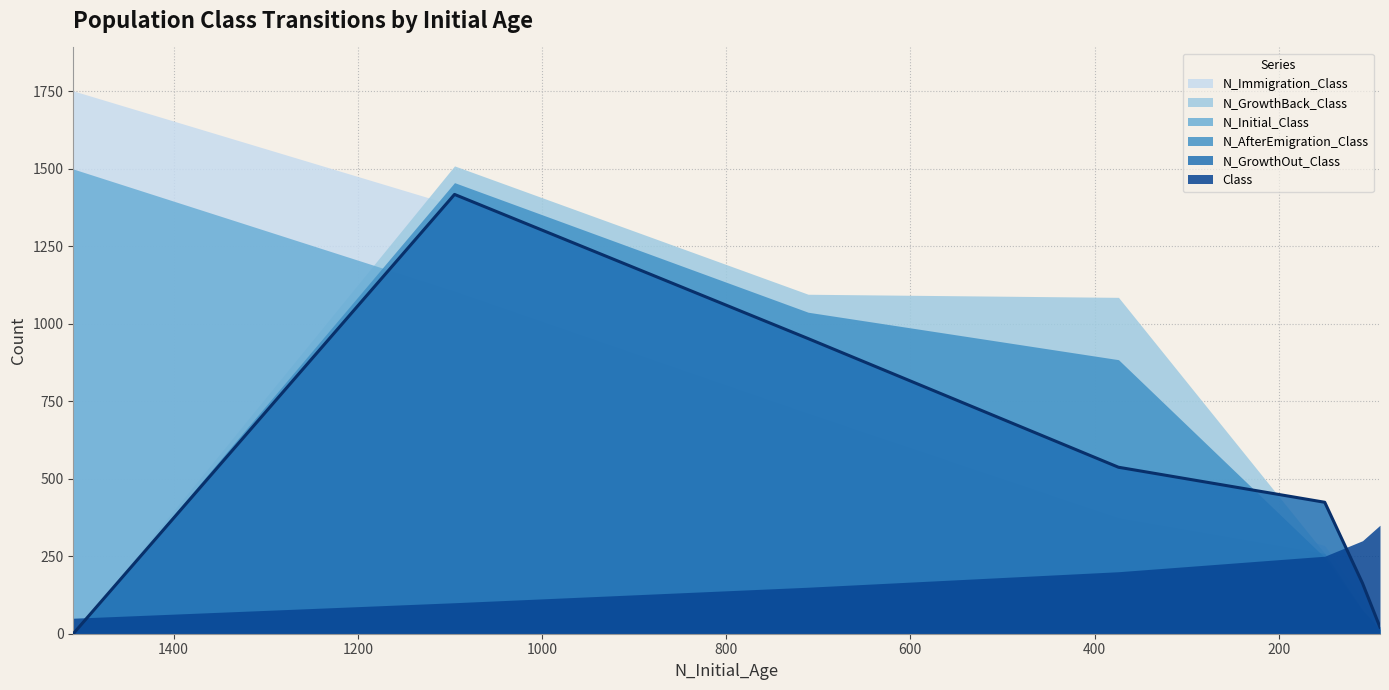

Which series has the largest total across all categories?

N_Immigration_Class